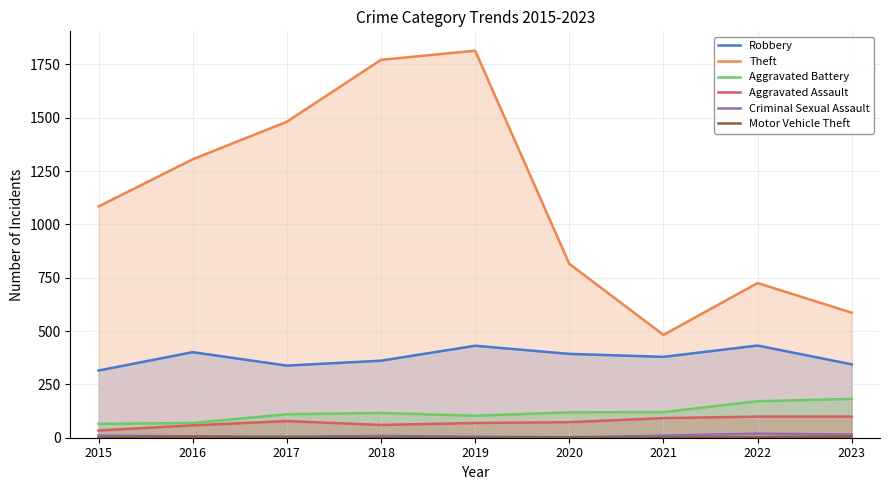

Is the value of Aggravated Assault at 2017 greater than the value of Robbery at 2018?

No